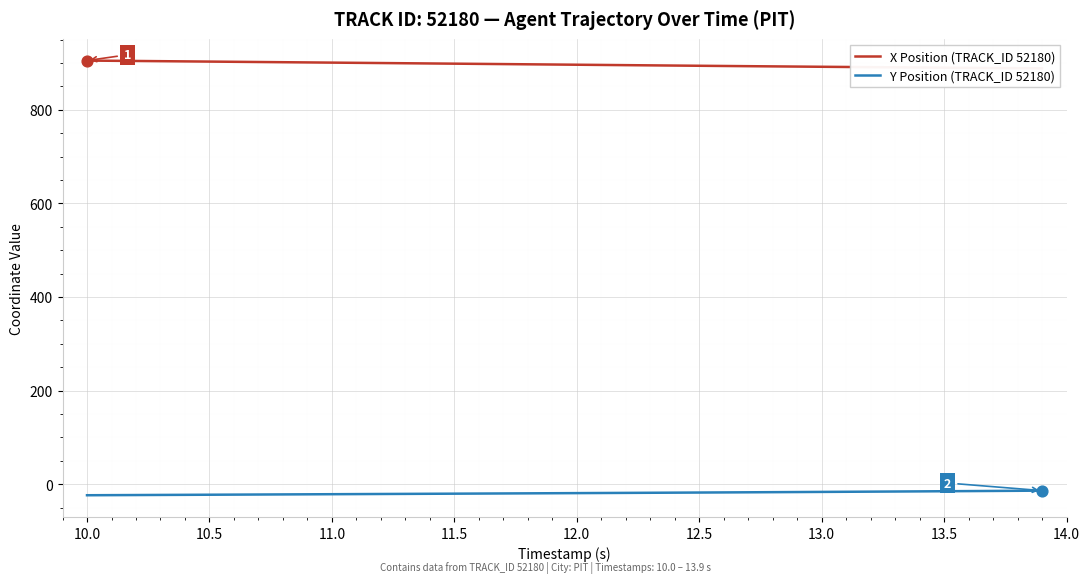

Which series has the largest total across all categories?

X Position (TRACK_ID 52180)